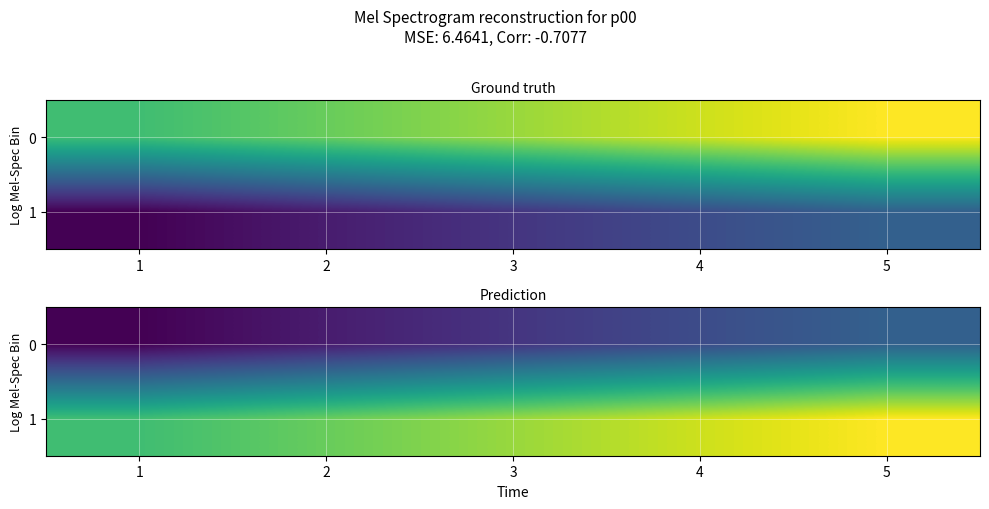

What is the approximate value of 0 at 3?

3